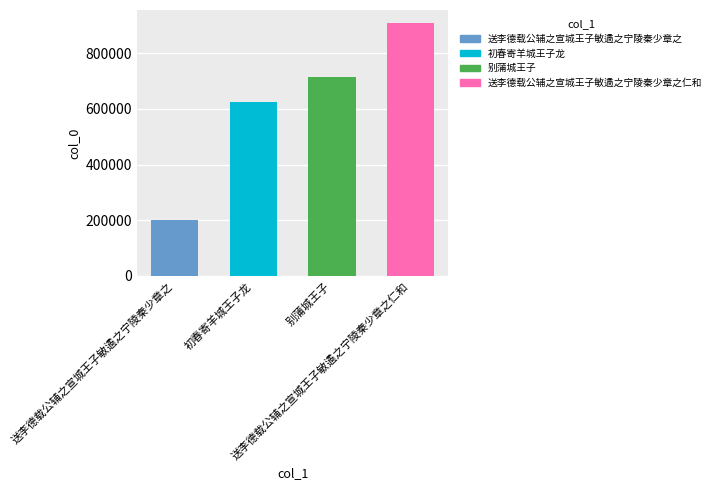

Rank the categories by value from highest to lowest.

送李德载公辅之宣城王子敏遹之宁陵秦少章之仁和, 别蒲城王子, 初春寄羊城王子龙, 送李德载公辅之宣城王子敏遹之宁陵秦少章之